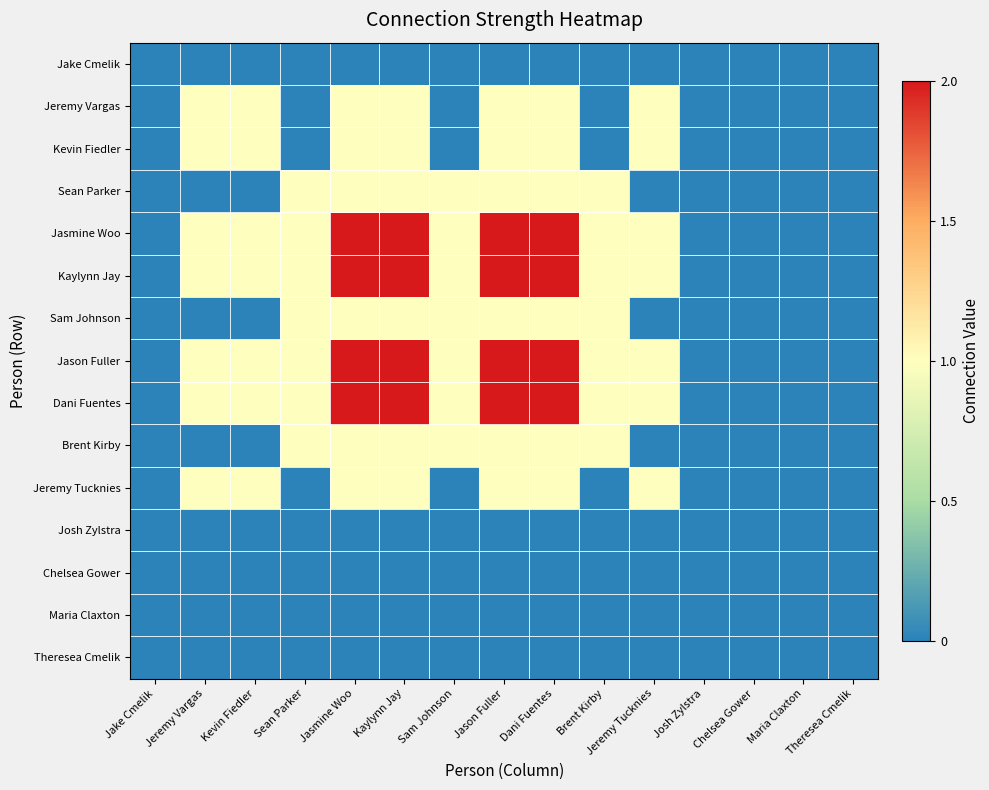

Which series changed the most between Kaylynn Jay and Josh Zylstra?

Jasmine Woo